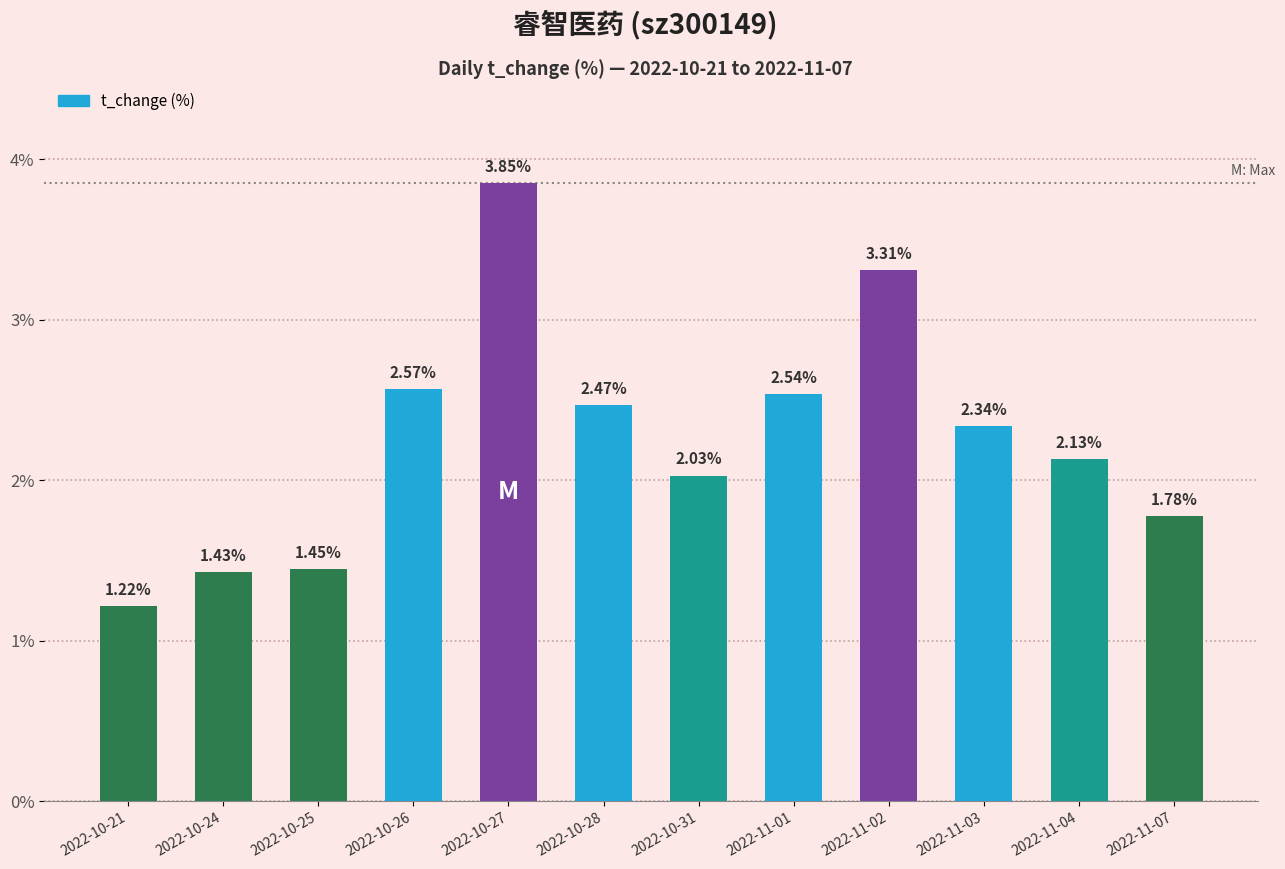

Rank the categories by value from lowest to highest.

2022-10-21, 2022-10-24, 2022-10-25, 2022-11-07, 2022-10-31, 2022-11-04, 2022-11-03, 2022-10-28, 2022-11-01, 2022-10-26, 2022-11-02, 2022-10-27